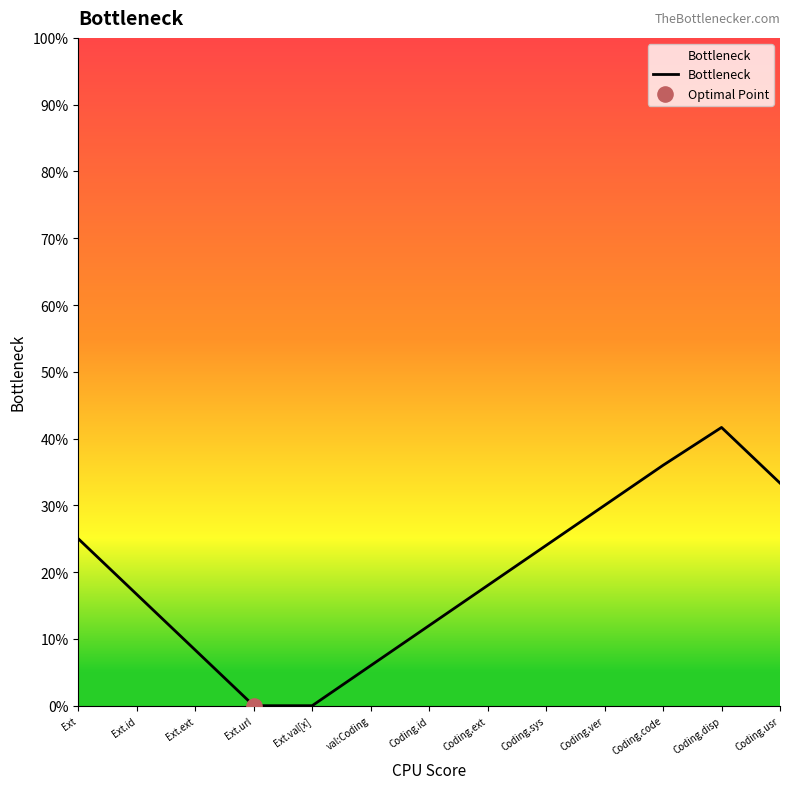

Approximately how many times larger is the value at Ext.ext compared to Coding.ext?

0.5